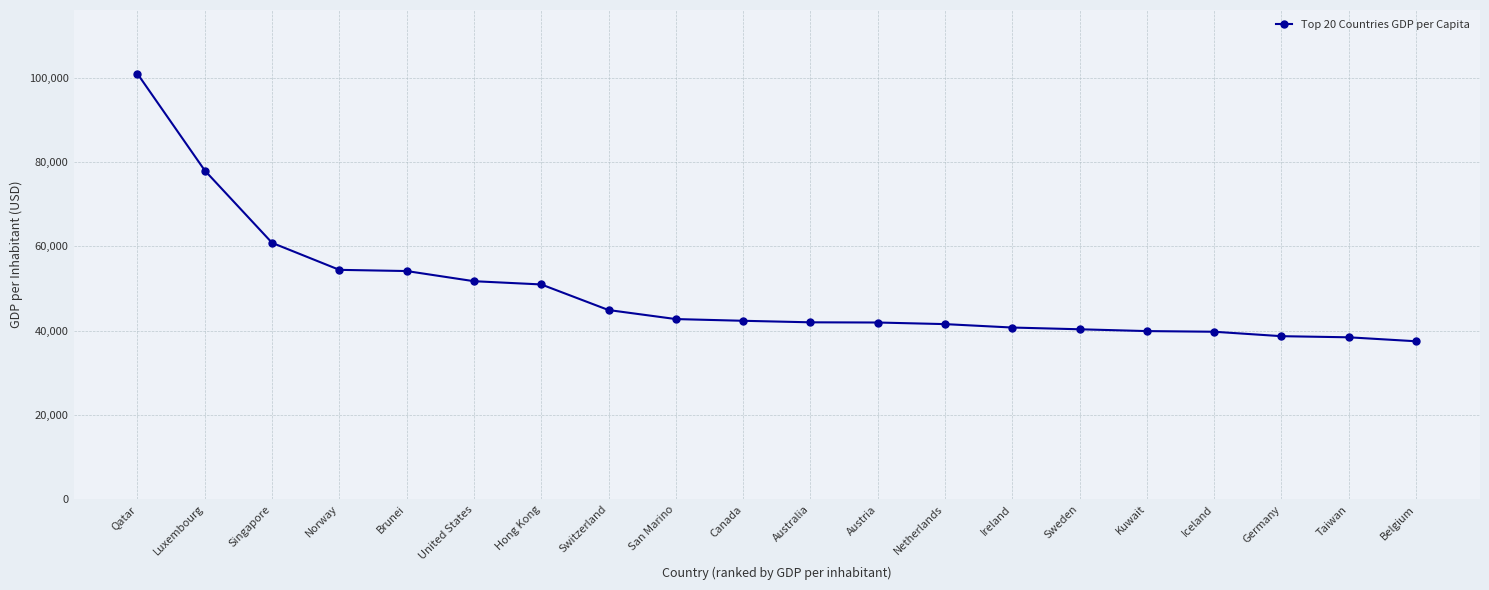

Is it true that the value at Luxembourg is 47954?

False